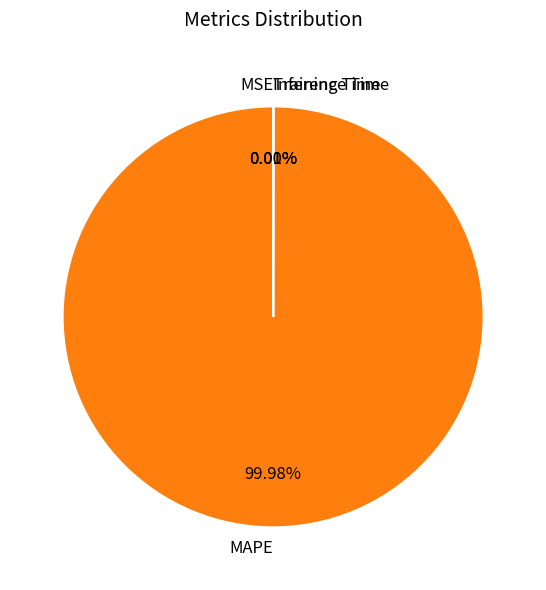

Which slice is the largest?

MAPE